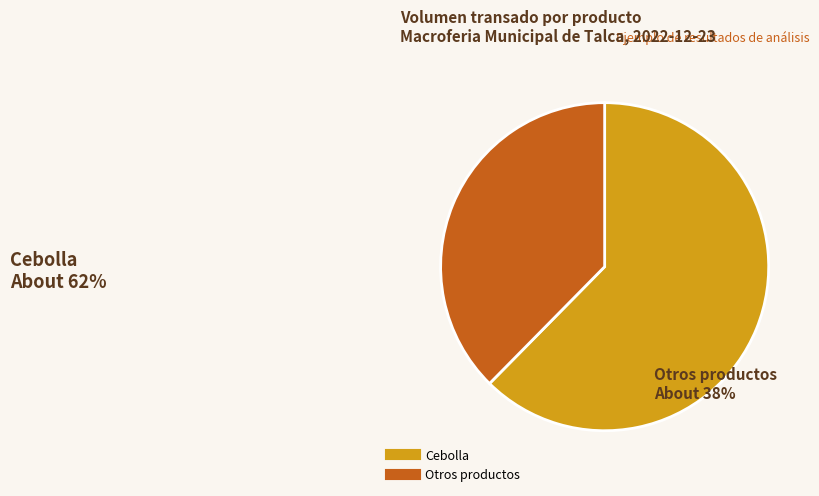

Does any single category account for the majority?

Yes